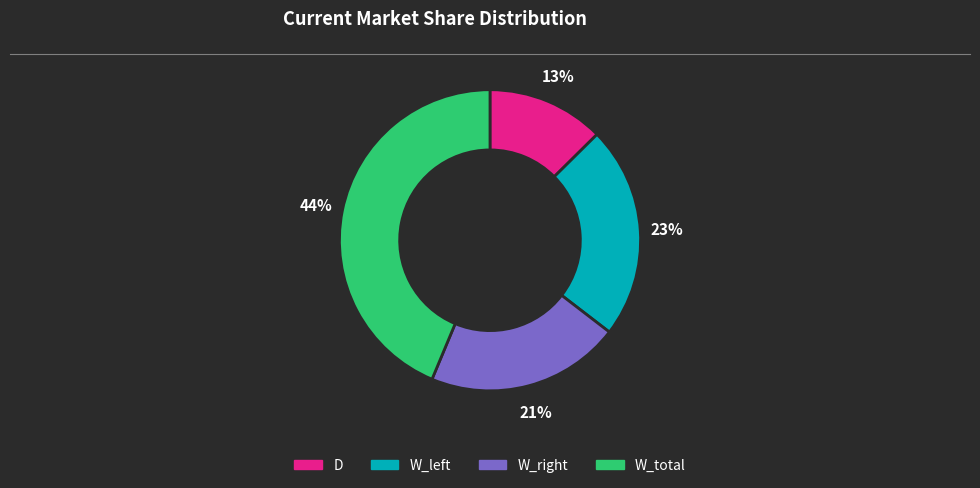

To the nearest percent, what is the average slice percentage?

25%